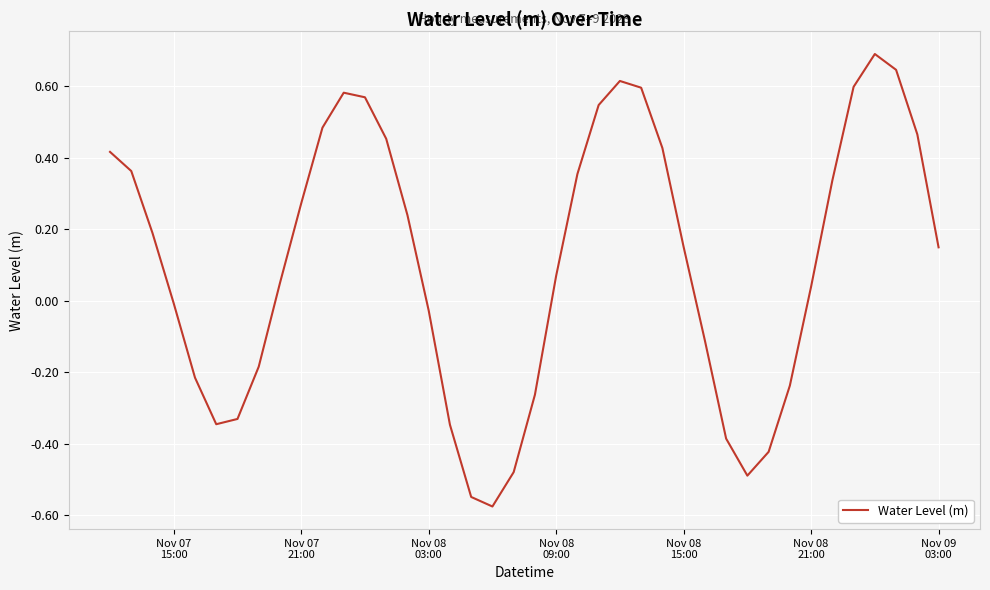

Does the chart have visible grid lines?

Yes